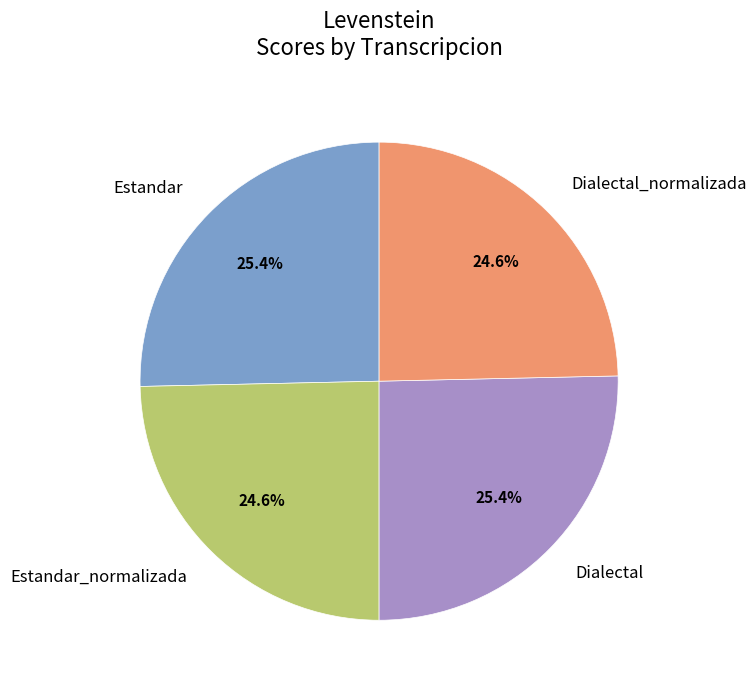

What percentage do Dialectal and Estandar_normalizada together represent?

50.0%